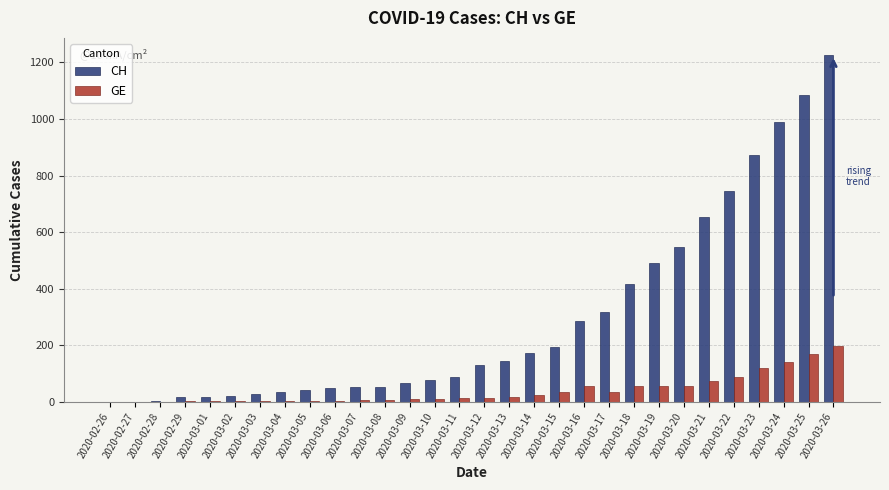

What is the greatest value displayed?

1225